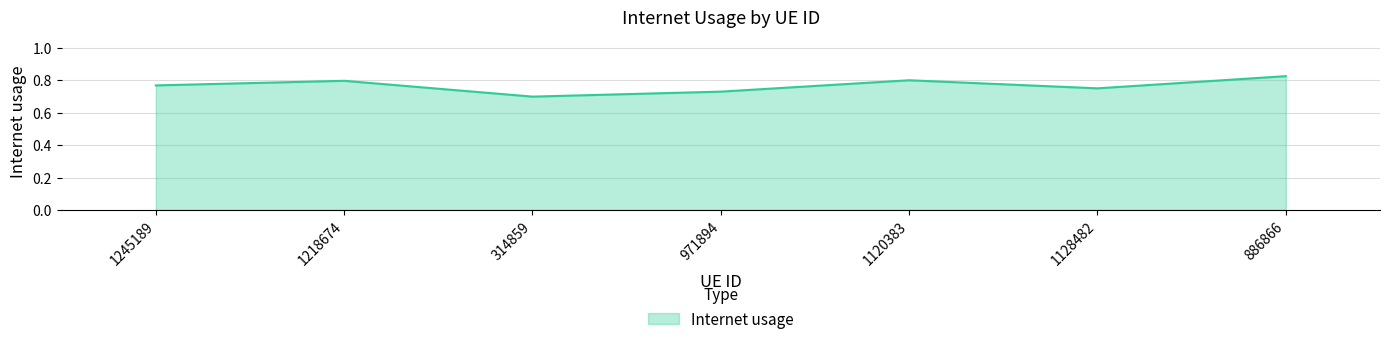

What position from the left is 886866?

7